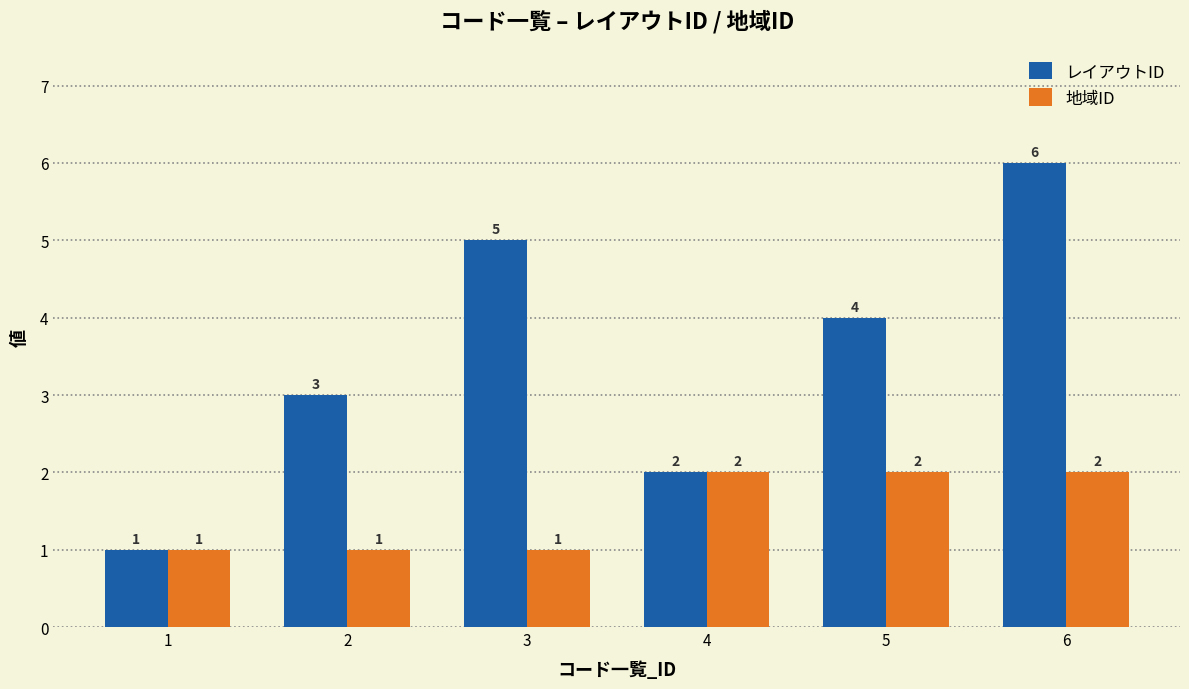

Which series has the widest spread of values?

レイアウトID